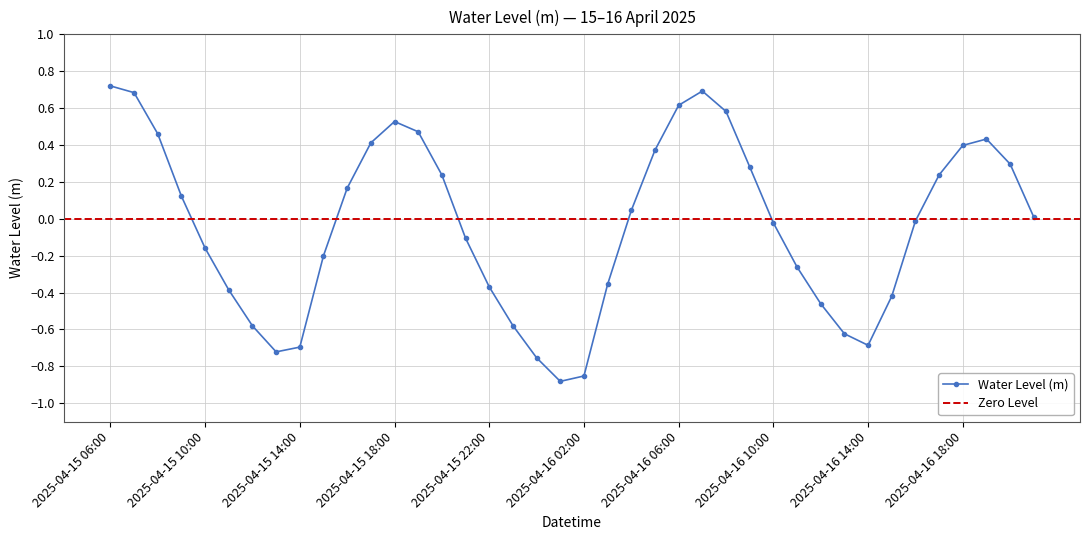

Between 2025-04-16 01:00 and 2025-04-15 13:00, which is larger?

2025-04-15 13:00